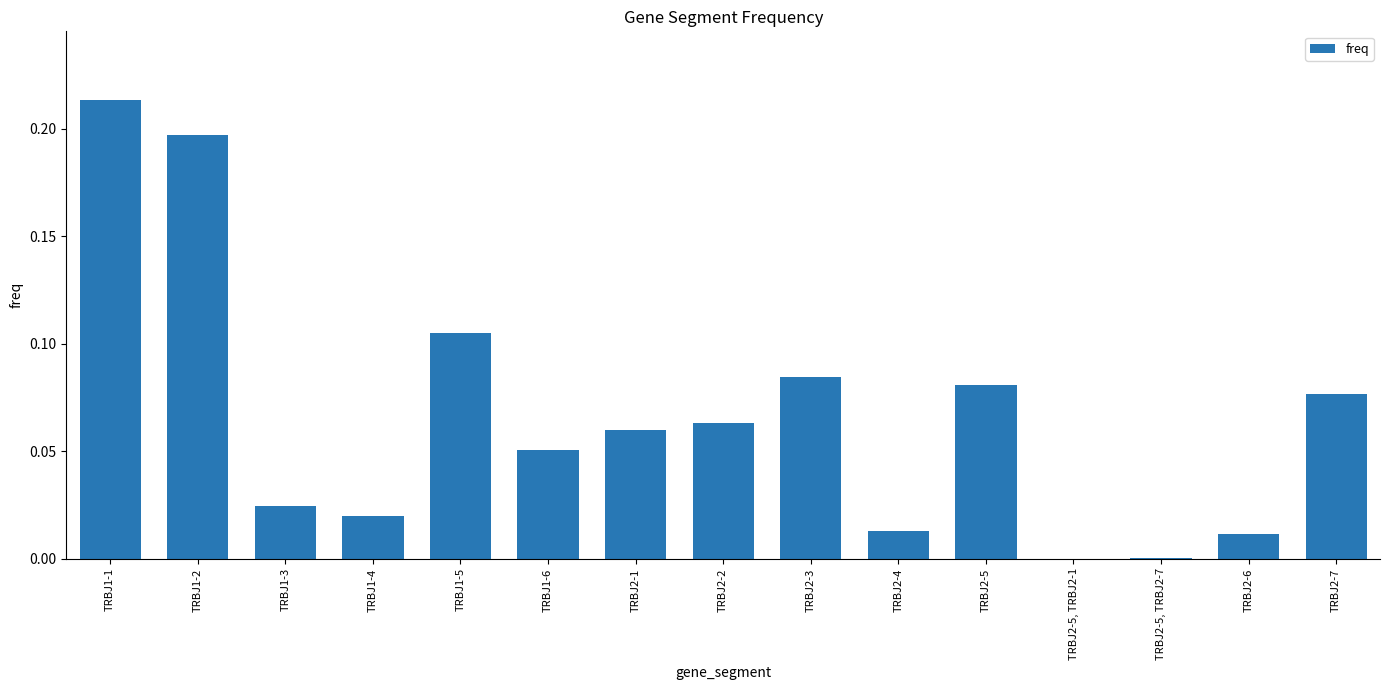

What is the change in value from TRBJ1-4 to TRBJ2-7?

+0.1